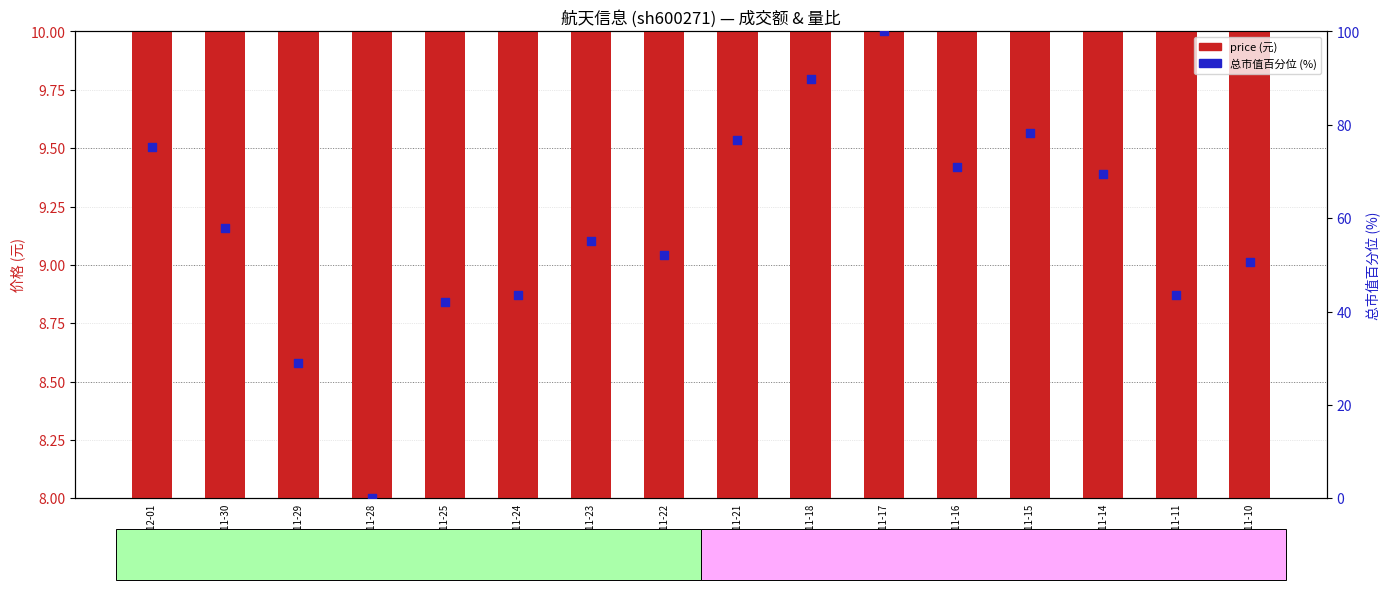

Which series reaches the minimum Y coordinate?

总市值百分位